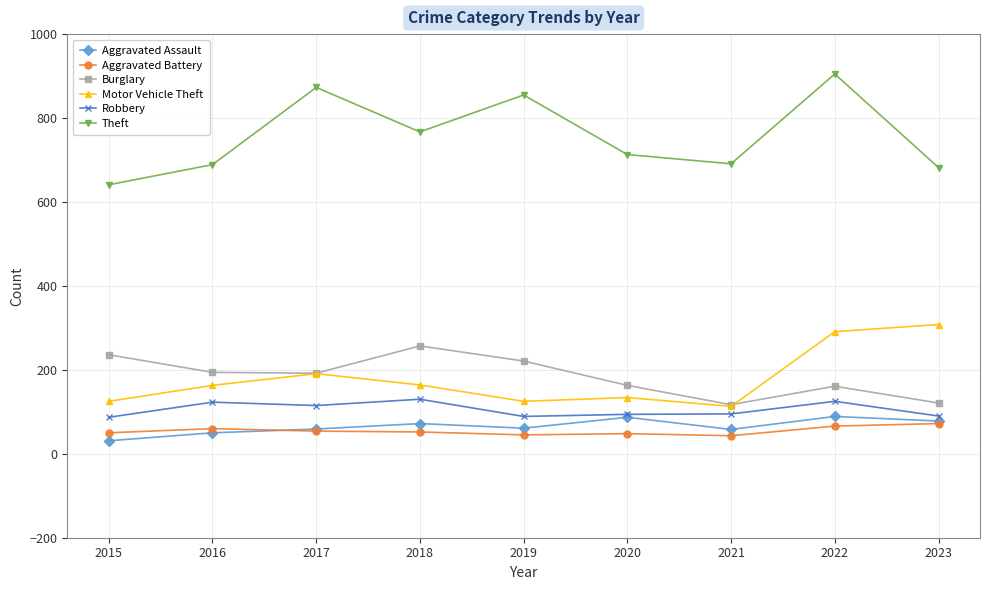

How many values in the Theft series are below 713?

4